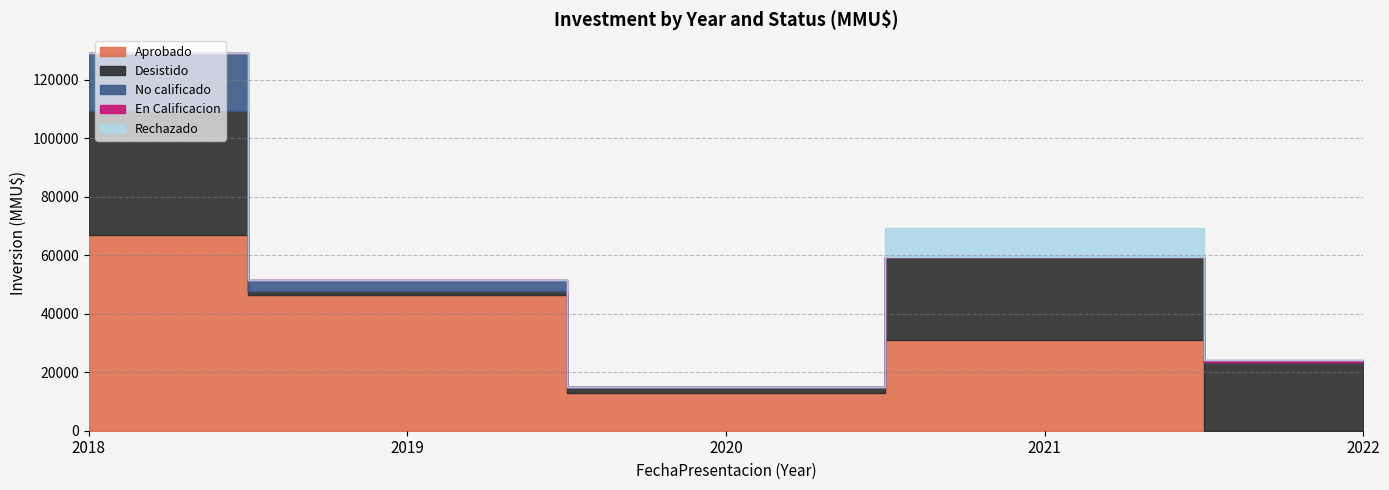

At 2019, list the series in order from largest to smallest.

Aprobado, No calificado, Desistido, En Calificacion, Rechazado